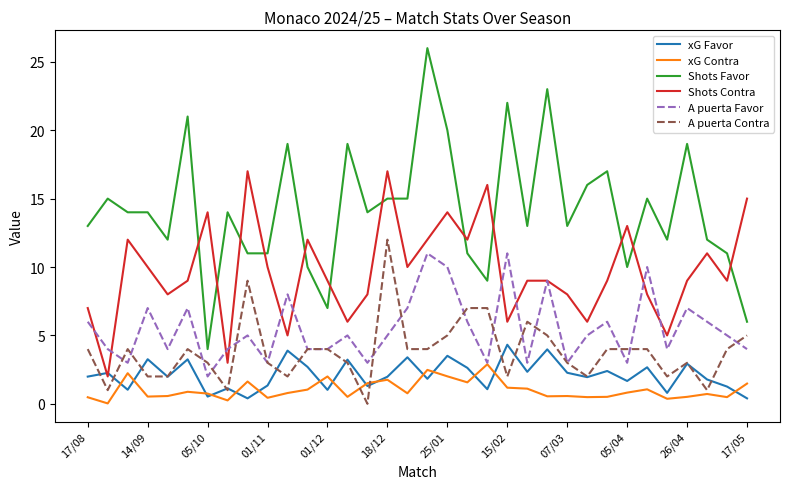

What are all the series names shown in the legend?

xG Favor, xG Contra, Shots Favor, Shots Contra, A puerta Favor, A puerta Contra